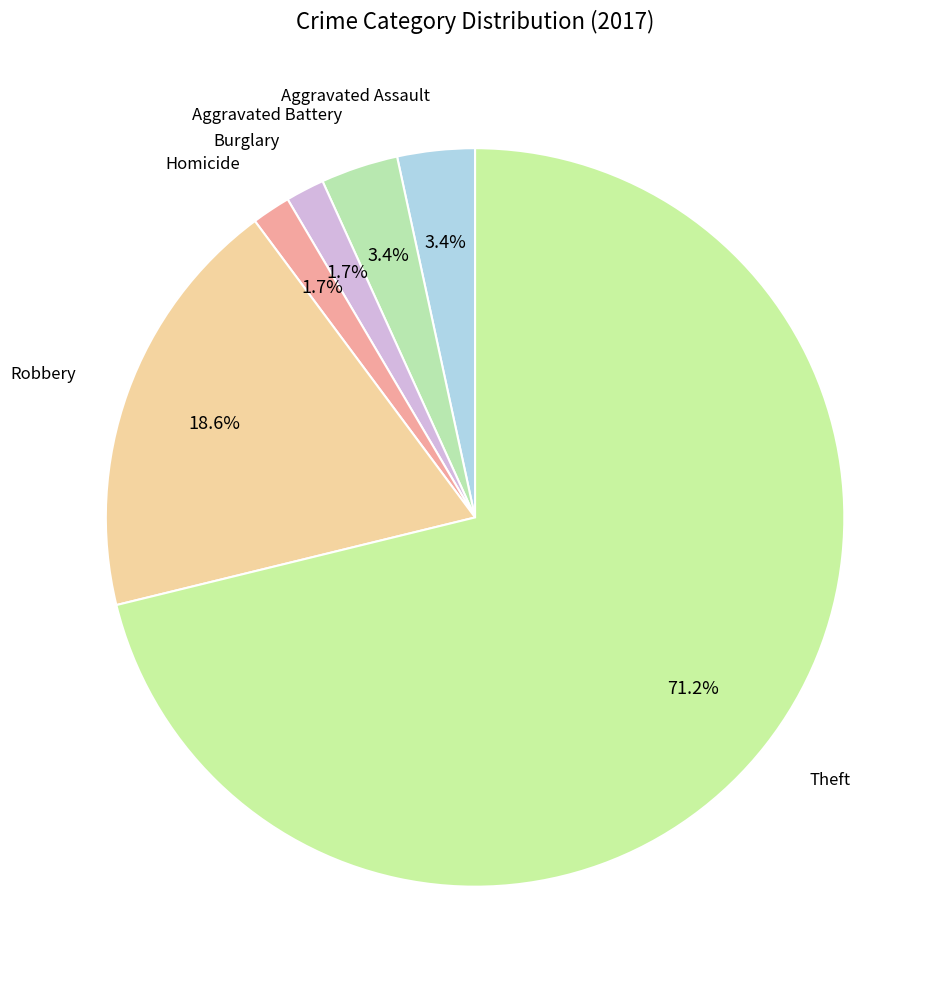

Which has a higher value, Robbery or Aggravated Assault?

Robbery